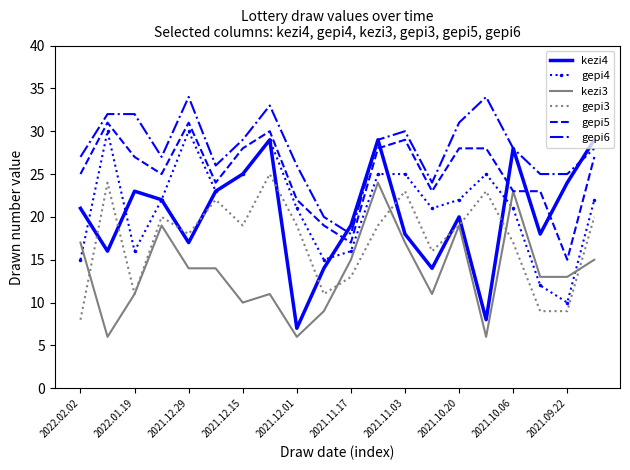

Which series has the largest total across all categories?

gepi6